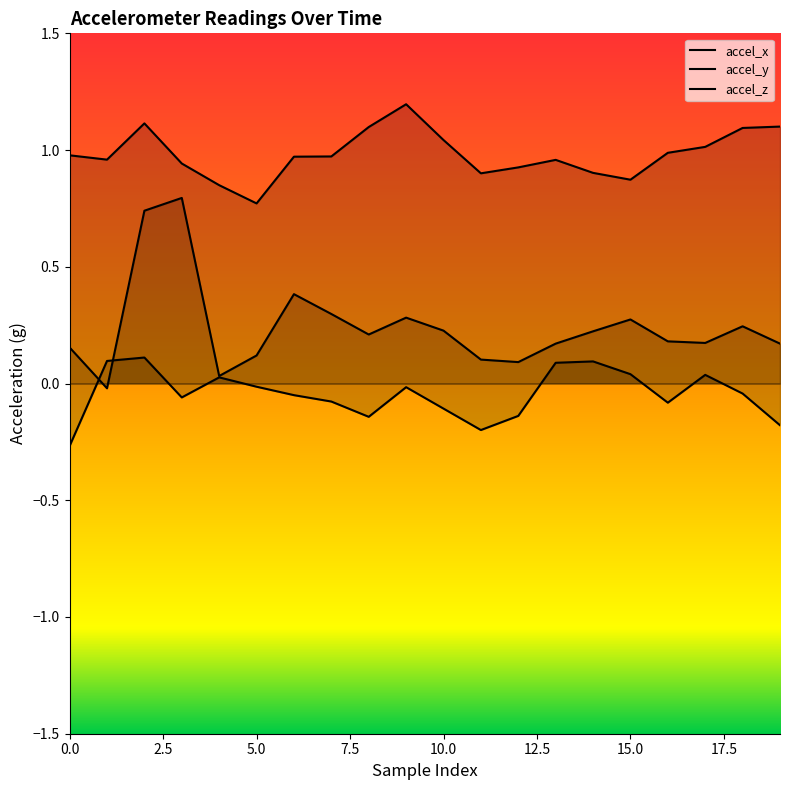

What is the sum of the accel_y values at 18 and 10?

-0.2